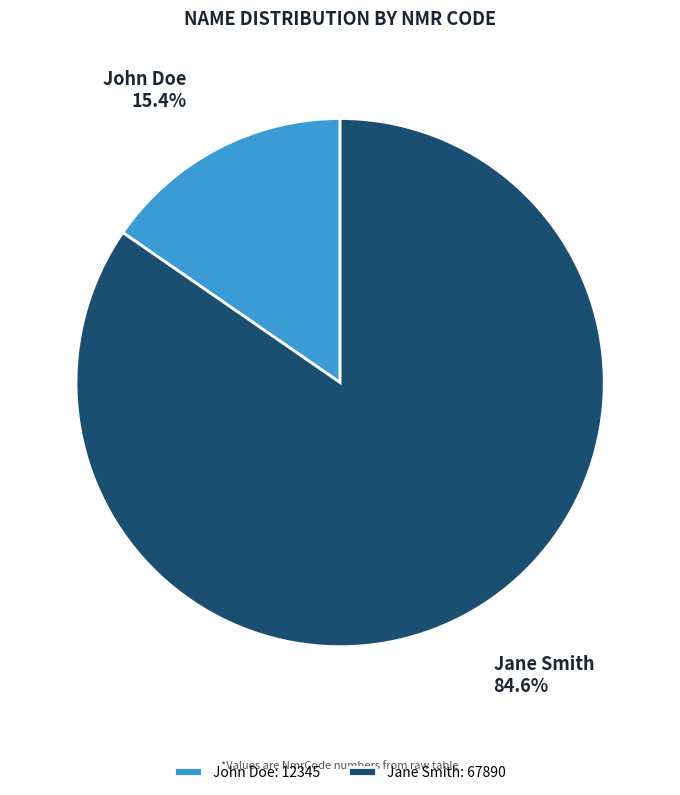

How many slices are in this pie chart?

2